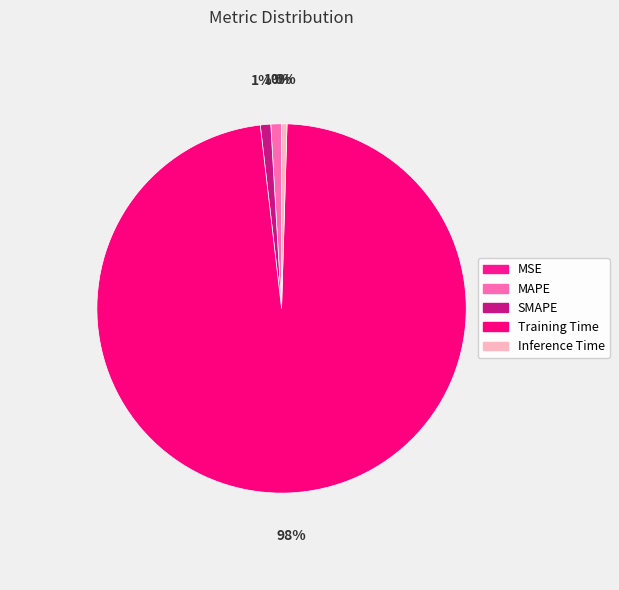

To the nearest percent, what is the combined percentage of MSE and MAPE?

1%